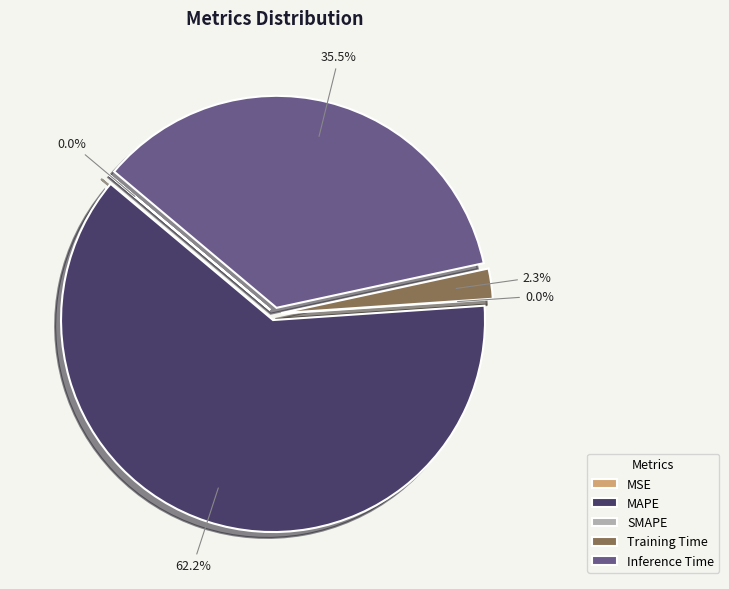

Count the number of slices in the pie.

5